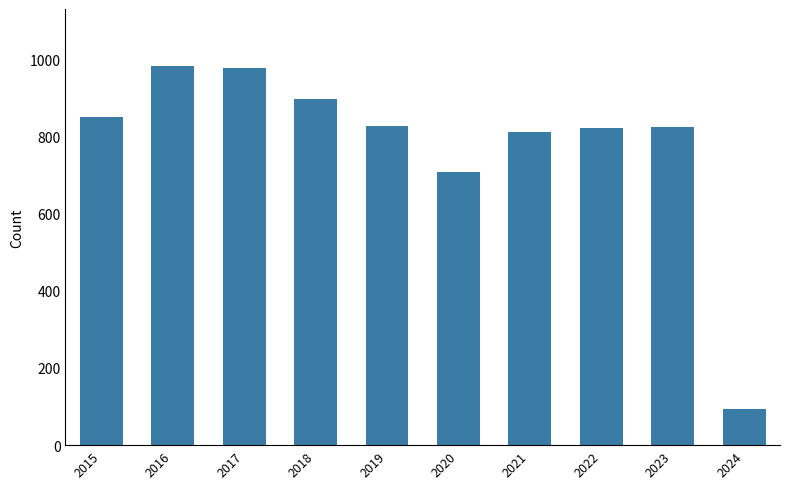

Count the number of data series in this chart.

1